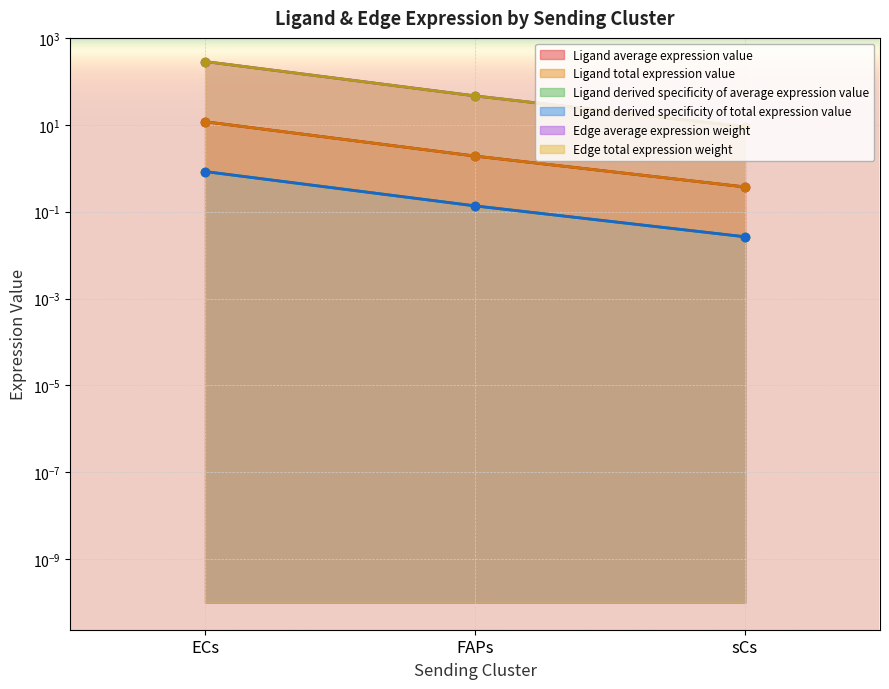

What is the sum of the Edge total expression weight values at sCs and FAPs?

55.2